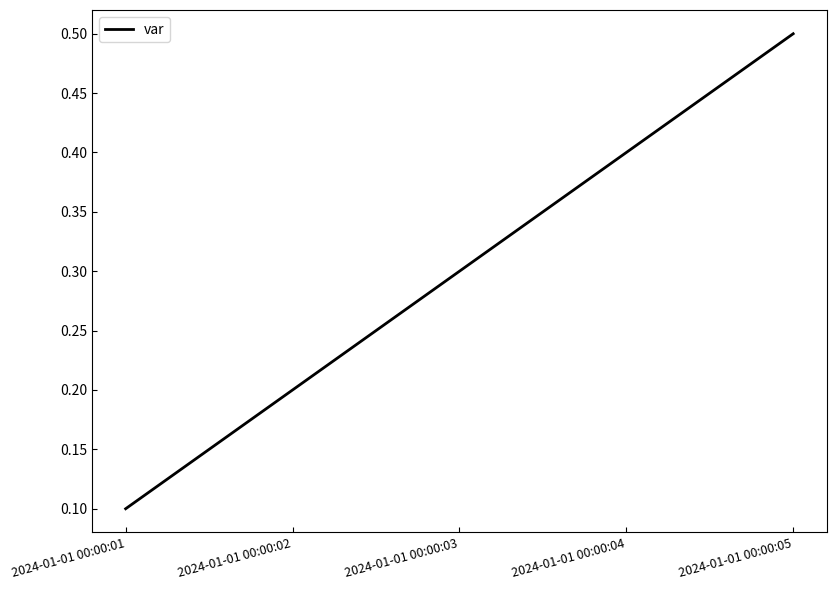

What is the difference between the maximum and minimum values?

0.4